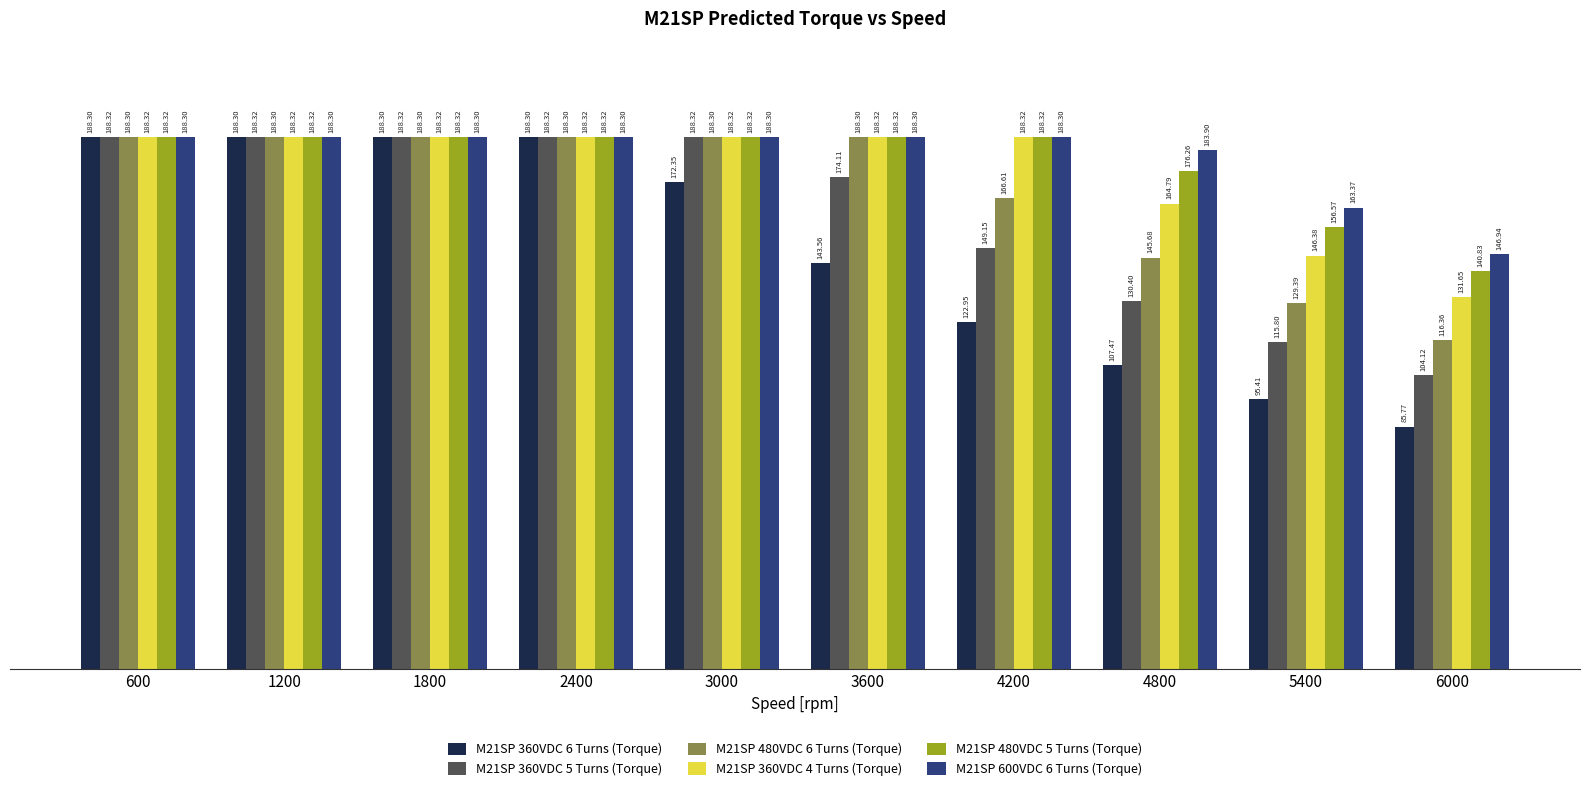

Which series has the widest spread of values?

M21SP 360VDC 6 Turns (Torque)